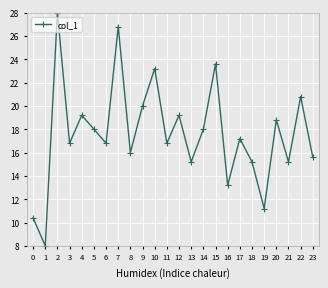

The chart shows a value of 28.0 at 2. True or false?

True